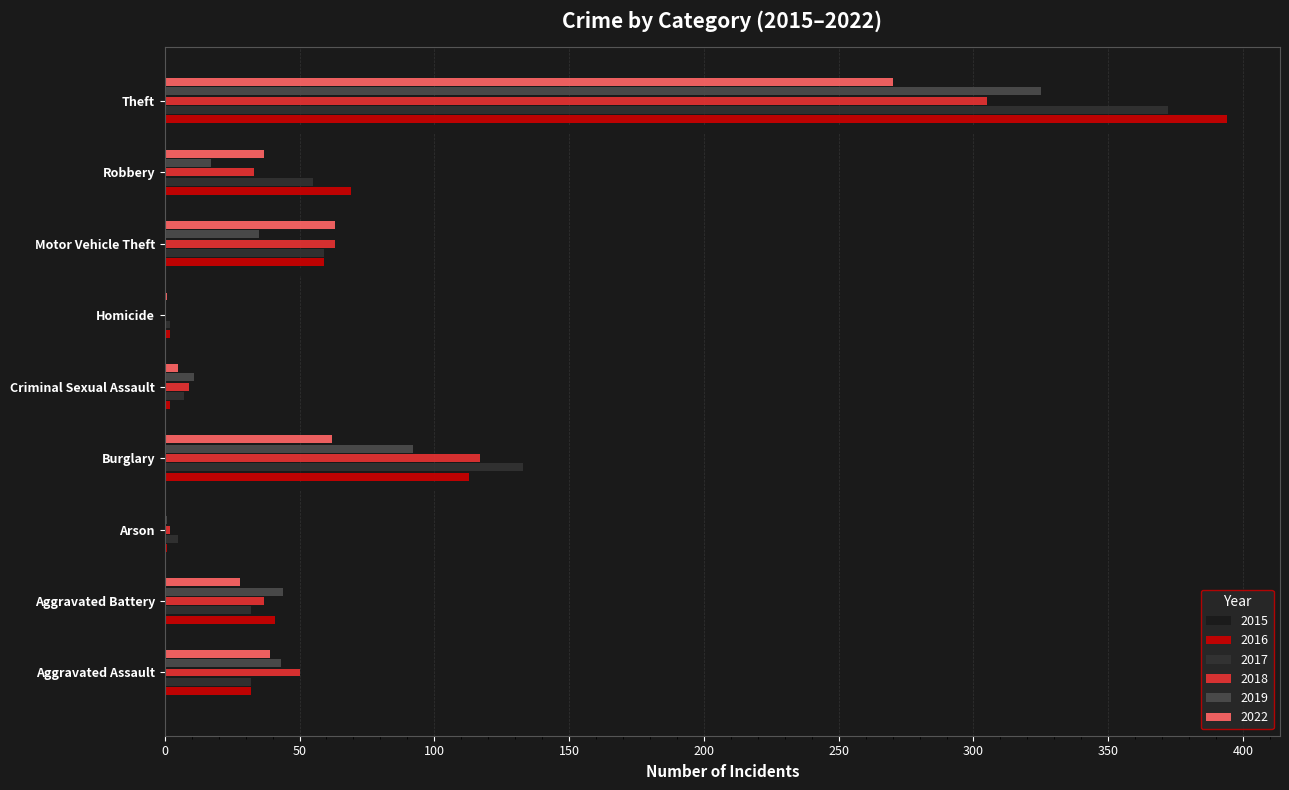

What is the total value across all series at Homicide?

8